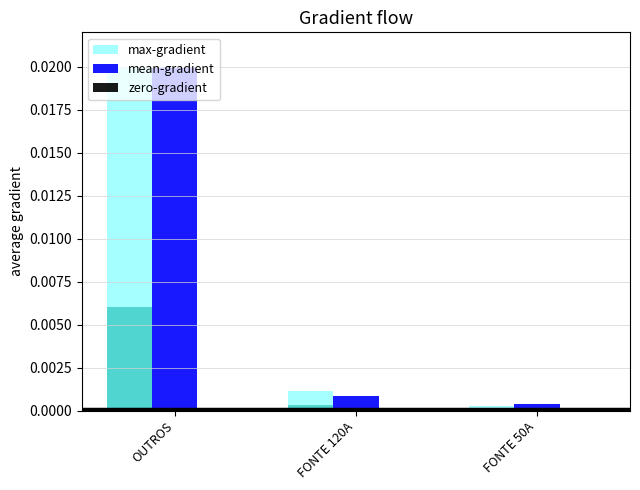

Is the value of max-gradient at OUTROS greater than the value of mean-gradient at FONTE 120A?

Yes